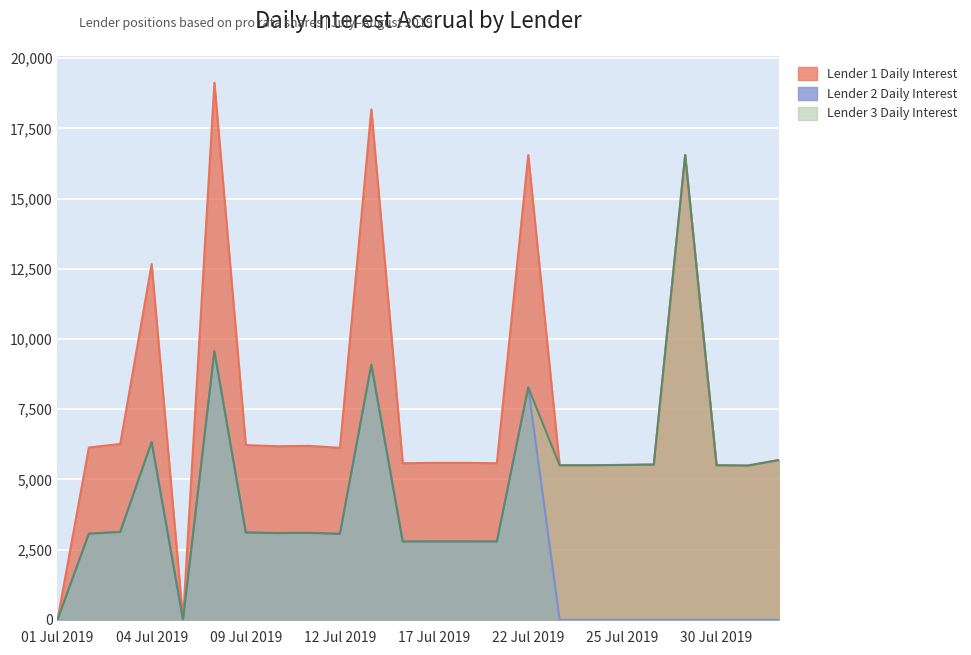

What is the difference between the Lender 3 Daily Interest values at 2019-07-19 and 2019-07-10?

301.9